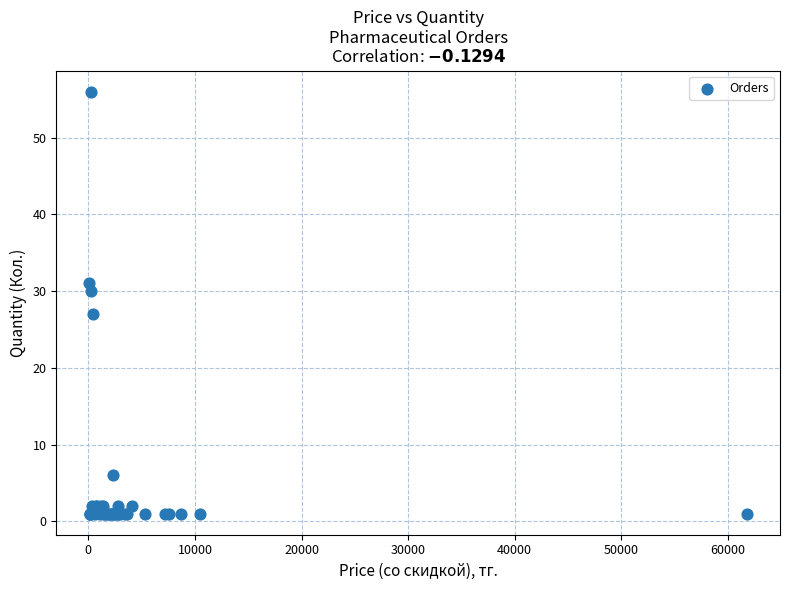

What Y value in the scatter plot is closest to 28?

27